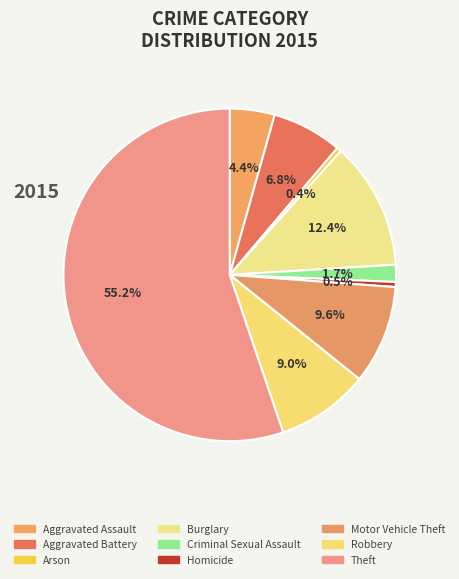

How many slices are in this pie chart?

9